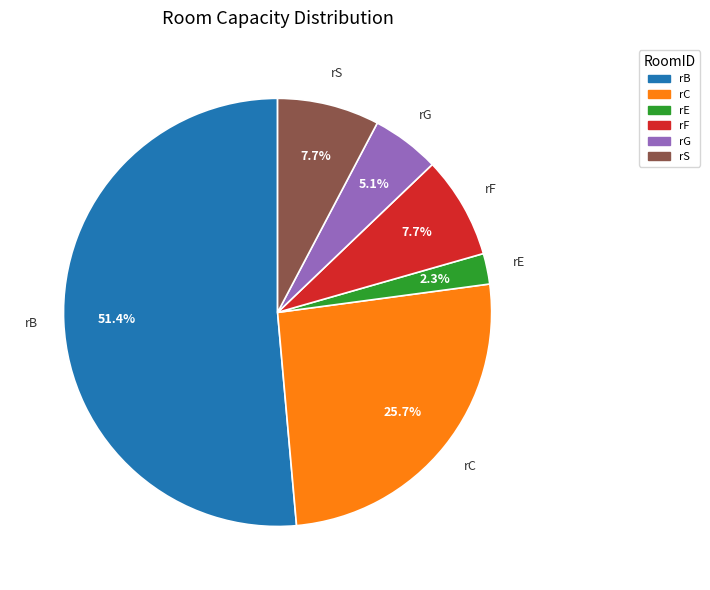

What is the ratio of the value at rS to the value at rE?

3.3